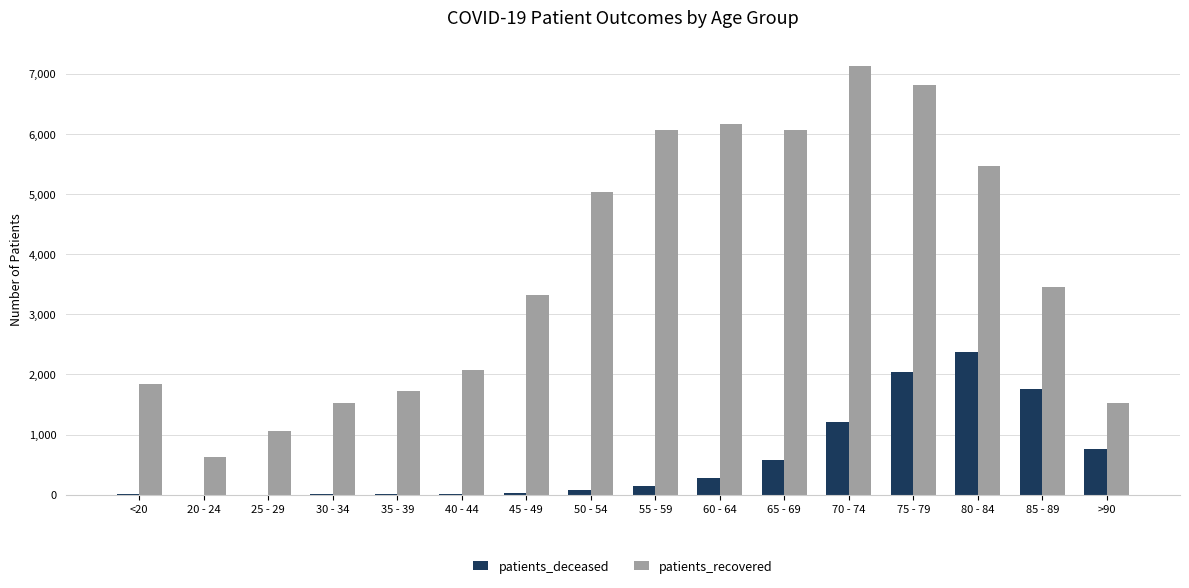

The patients_deceased series shows 1206 at 70 - 74. True or false?

True